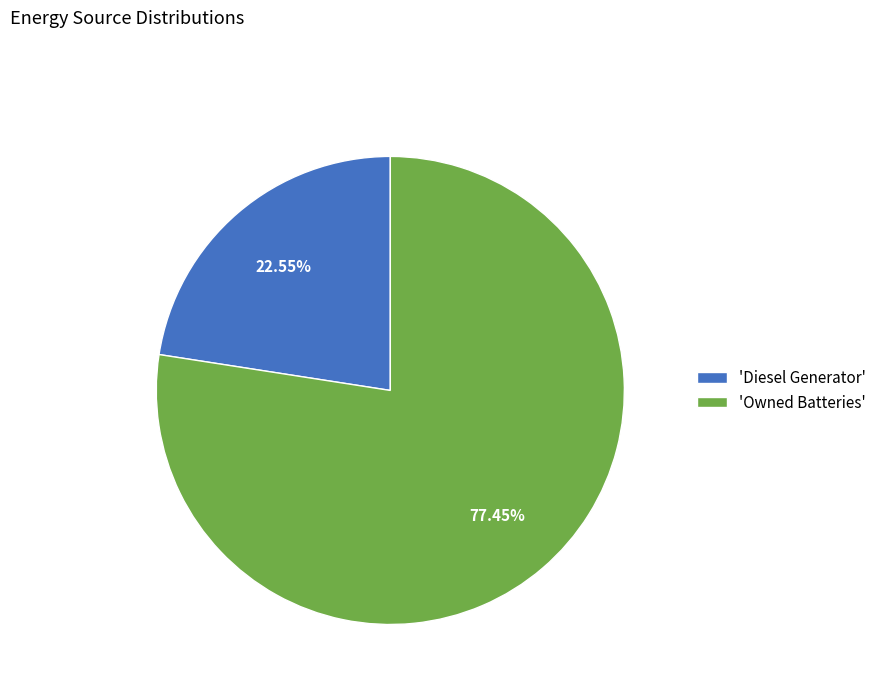

Which has a higher value, 'Diesel Generator' or 'Owned Batteries'?

'Owned Batteries'